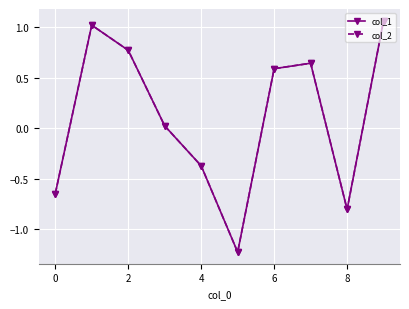

How many interior local valleys does the col_2 series have?

2